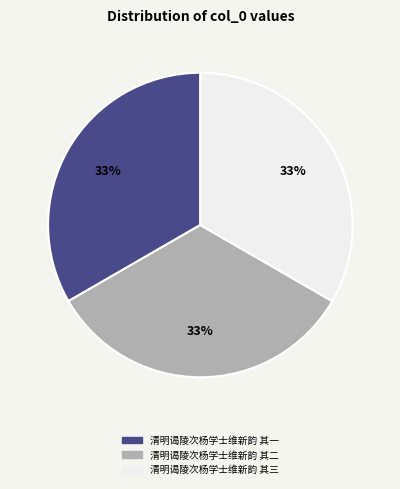

Is it true that 清明谒陵次杨学士维新韵 其二 is 33% of the pie?

True